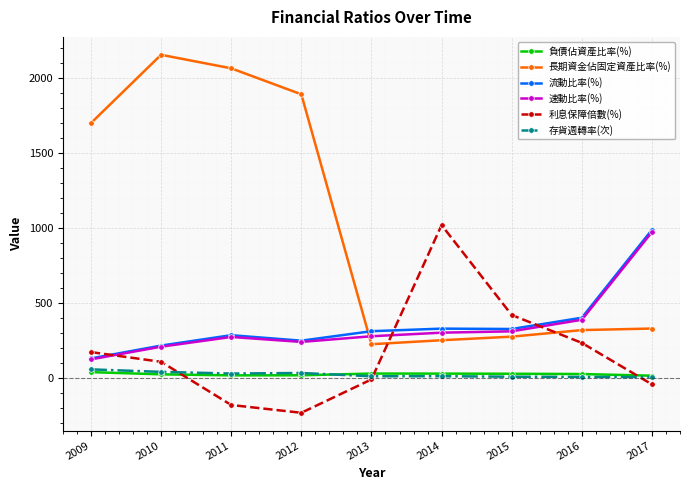

What is the sum of the 速動比率(%) values at 2012 and 2015?

547.8